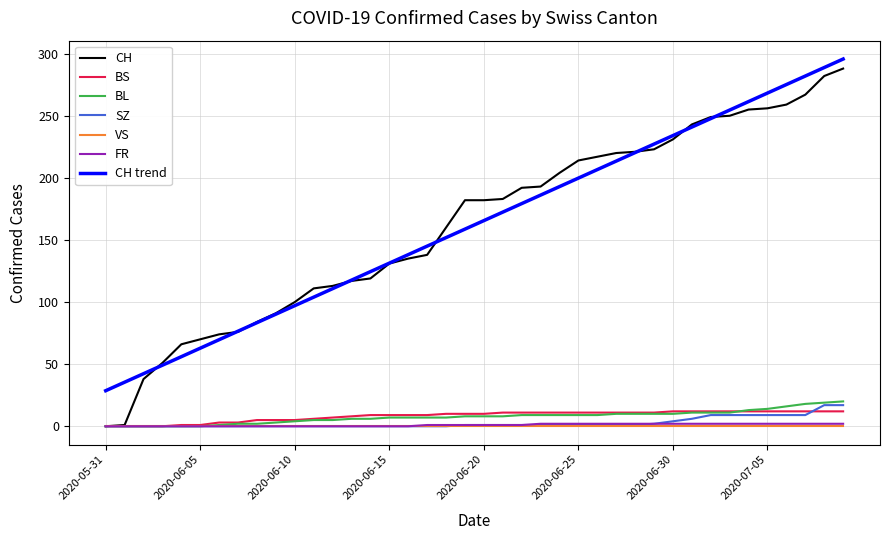

Does the chart display data point markers on the line(s)?

No